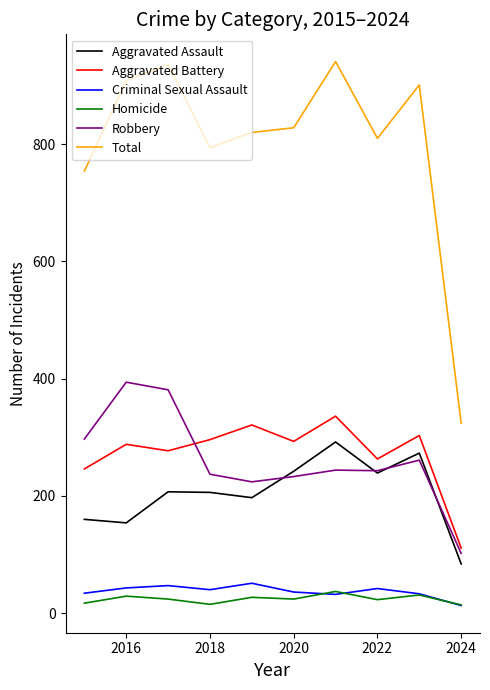

Is this an area chart (filled region under the line)?

No